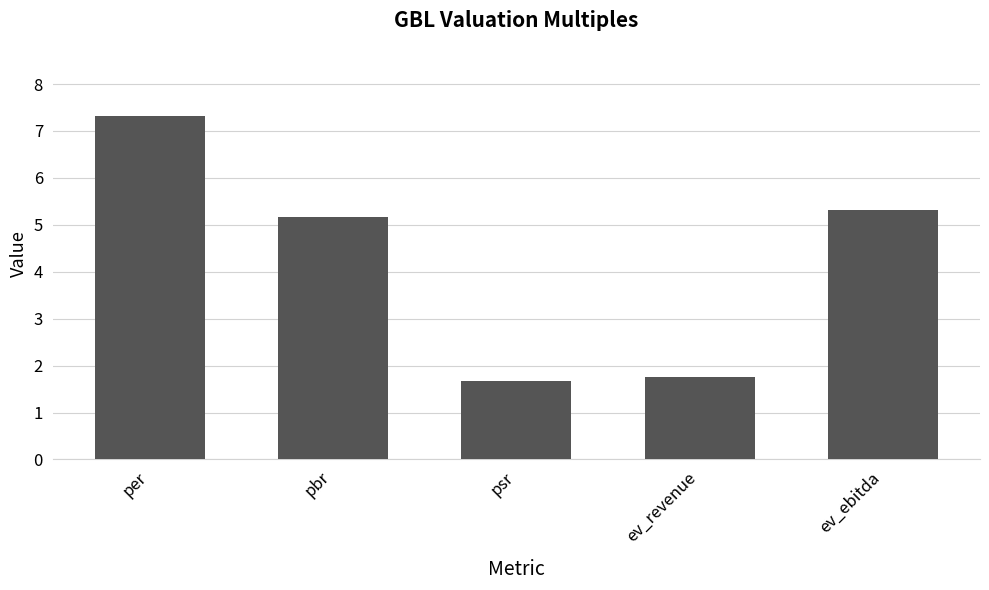

Which label corresponds to the largest value in the chart?

per